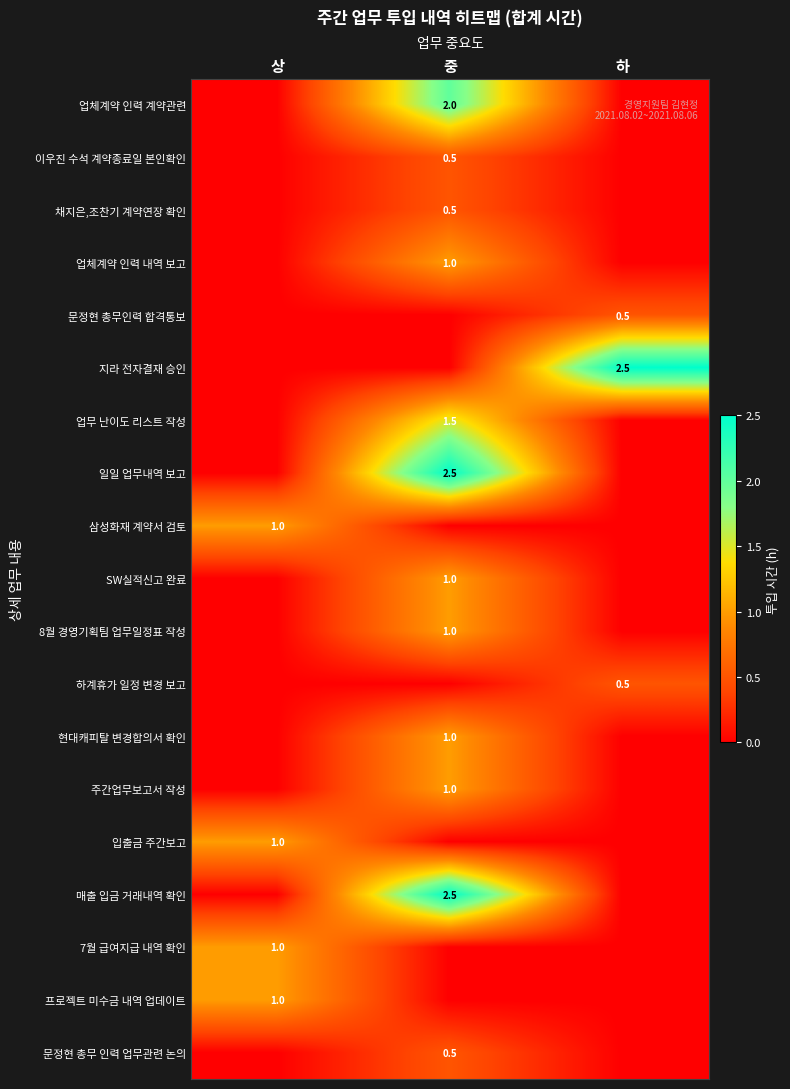

The 지라 전자결재 승인 series shows 3.5 at 하. True or false?

False